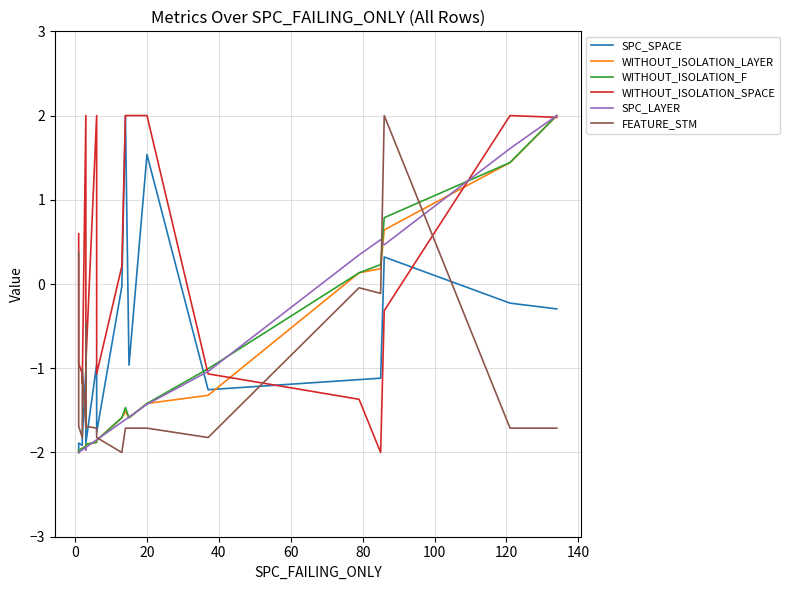

At how many categories does at least one series exceed 1?

9